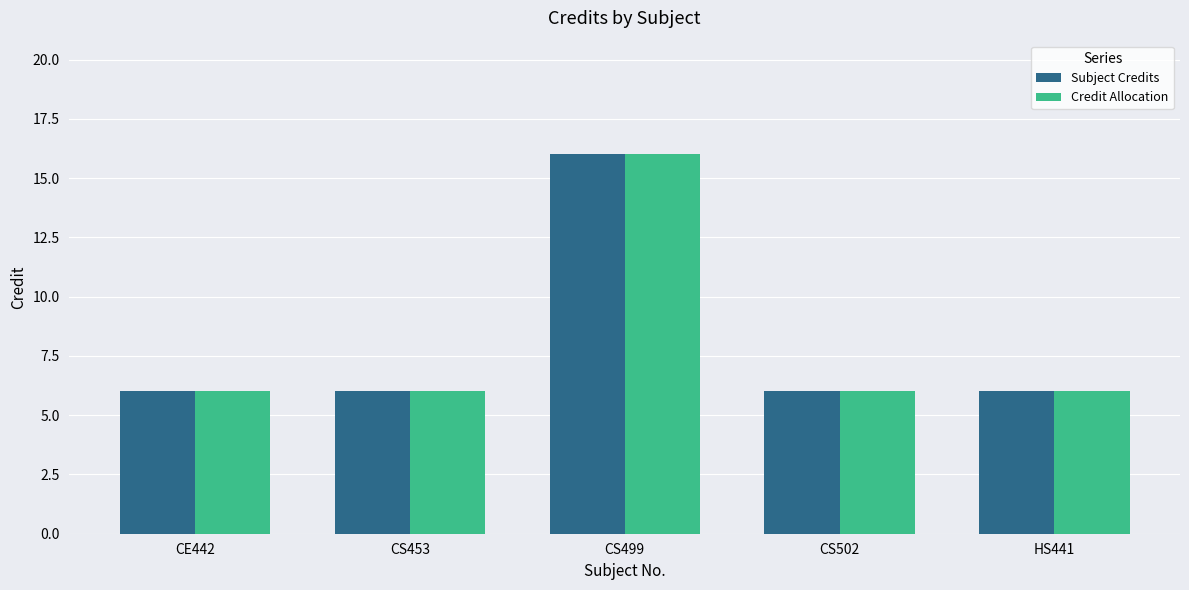

At which category is the sum across all series the highest?

CS499